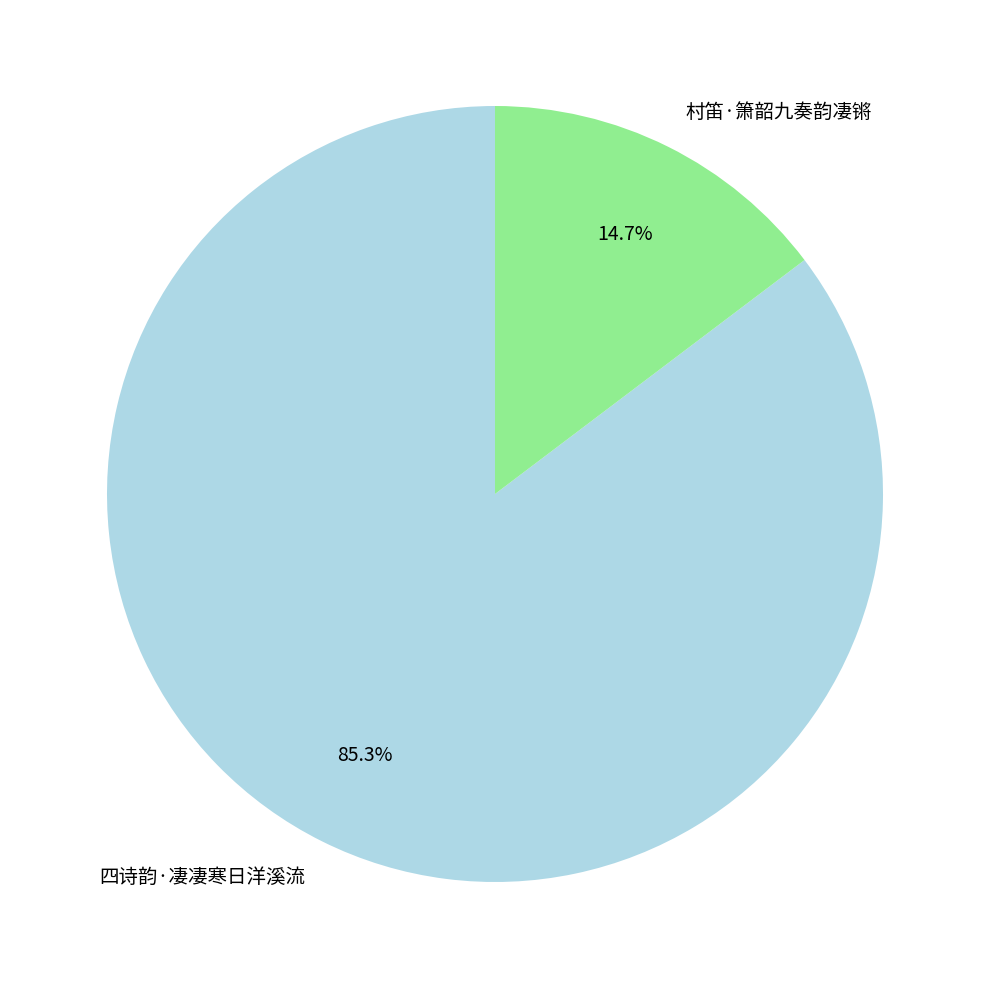

Is there a majority slice in this chart?

Yes